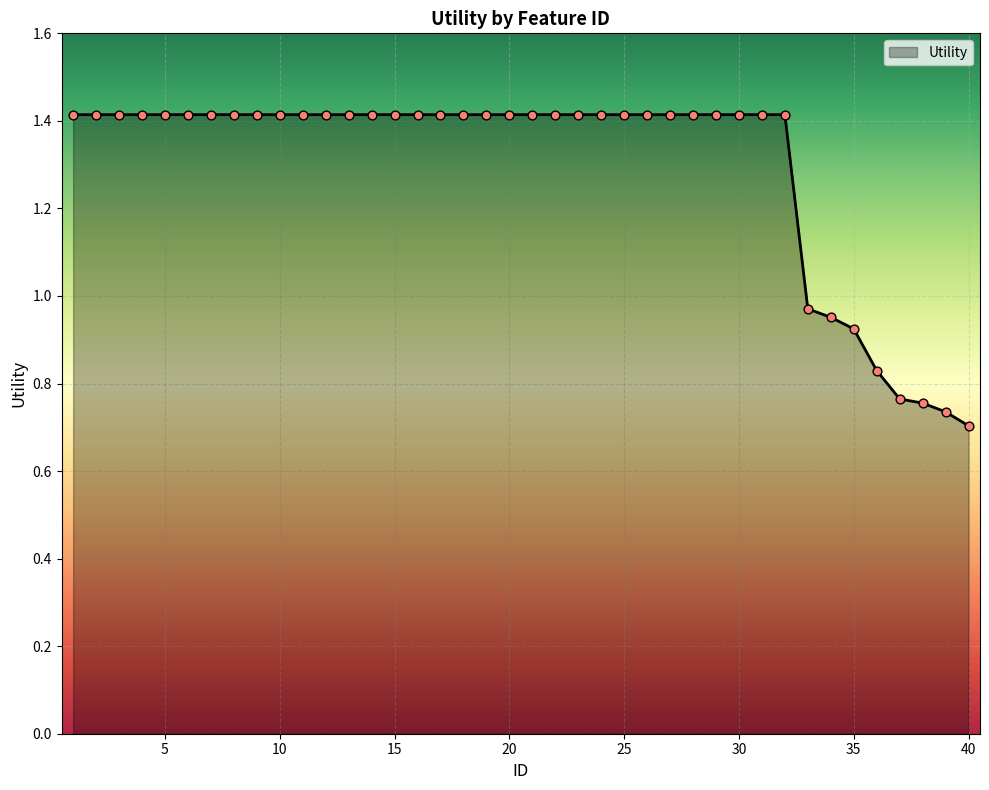

What is the greatest value displayed?

1.4